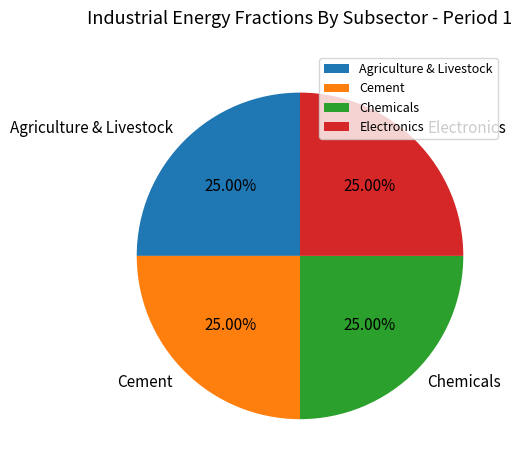

Does any single category account for the majority?

No